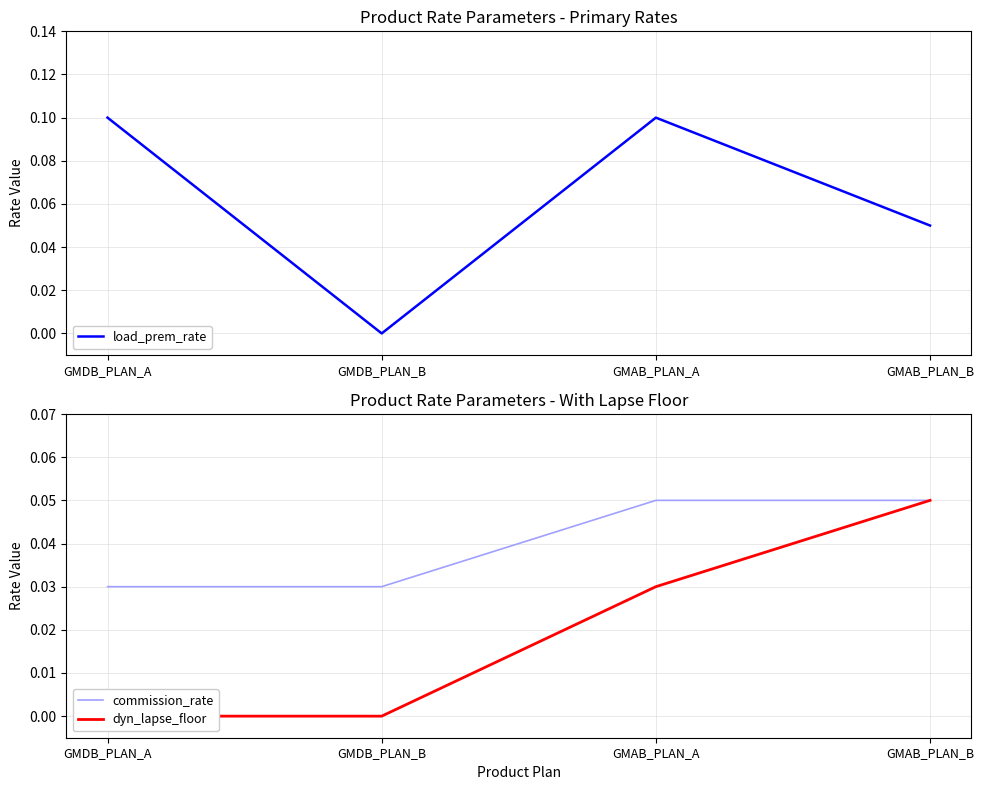

Between which two adjacent categories do commission_rate and load_prem_rate first intersect?

GMDB_PLAN_A and GMDB_PLAN_B